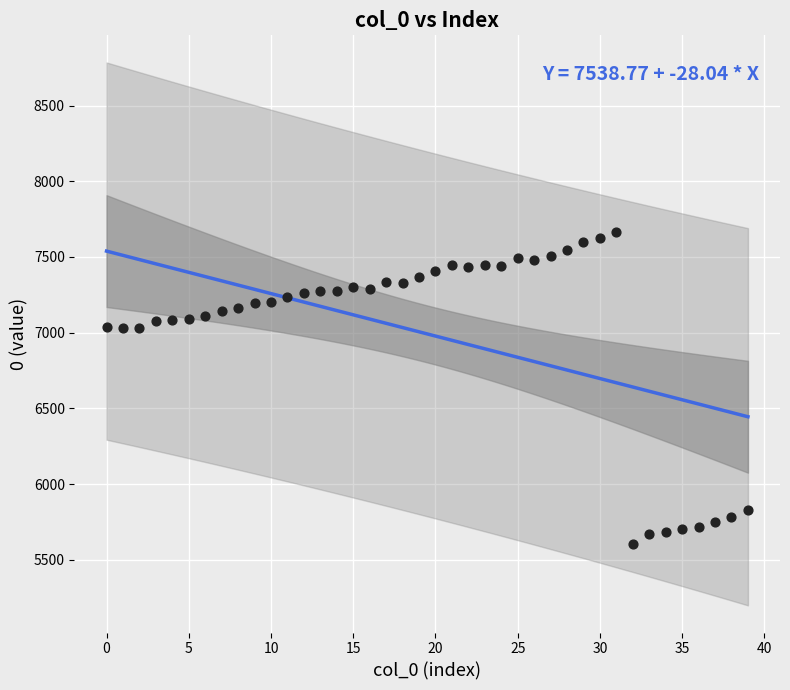

What is the range of Y values (max minus min)?

2060